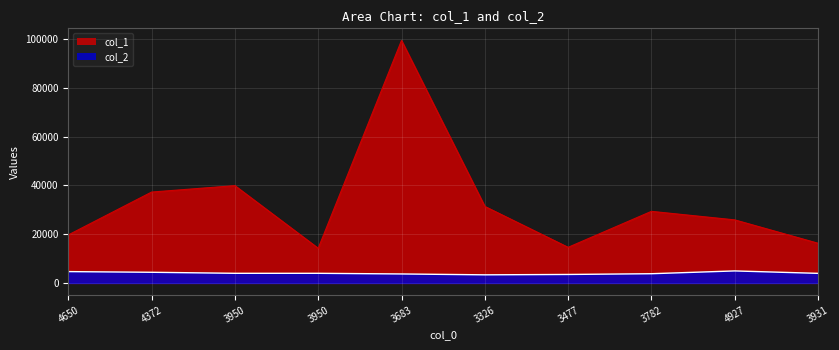

Does the chart display data point markers on the line(s)?

No